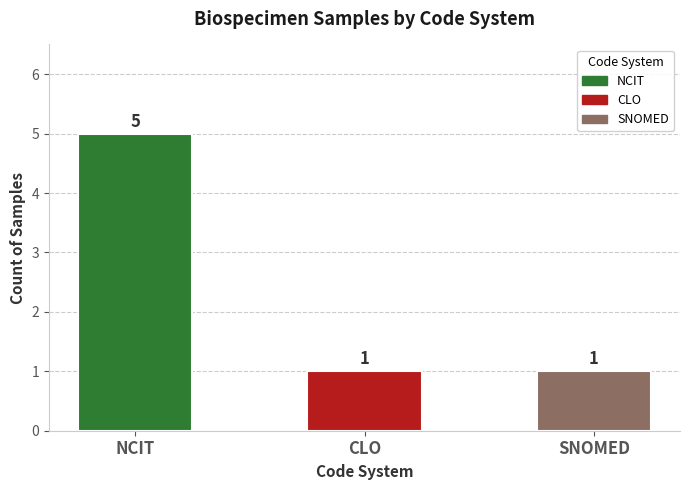

Which has a higher value, CLO or NCIT?

NCIT